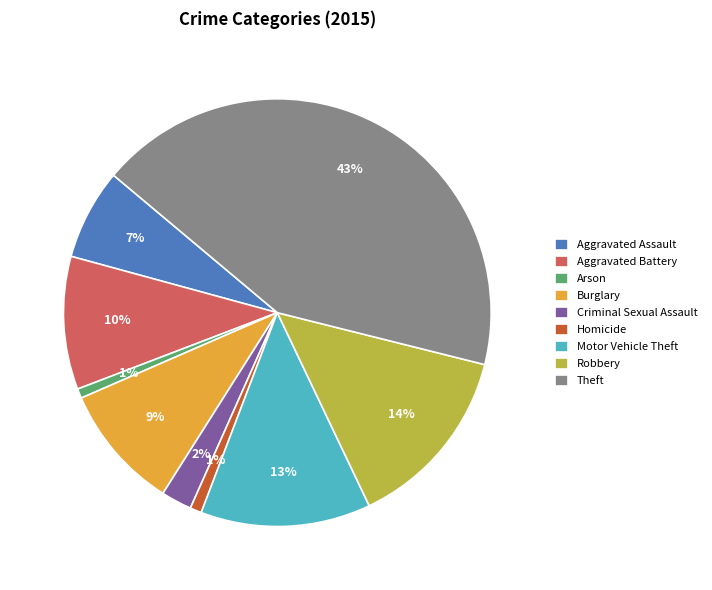

How many segments does this pie chart have?

9